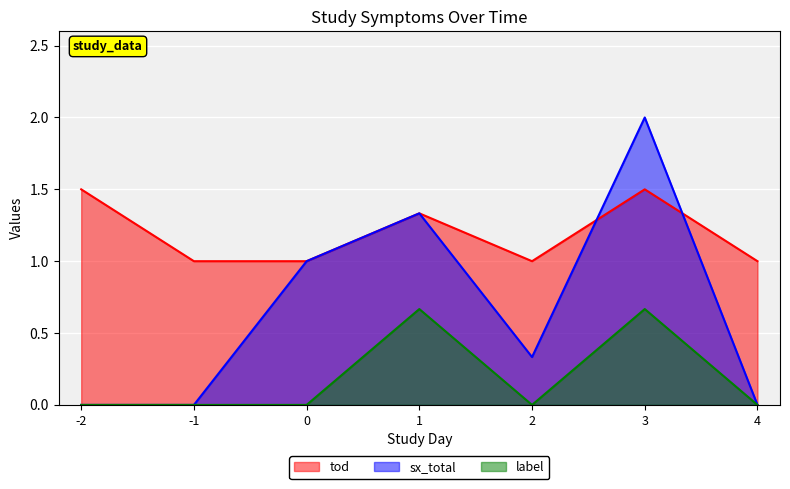

What is the value of the tod point at the 5th from the left?

1.0